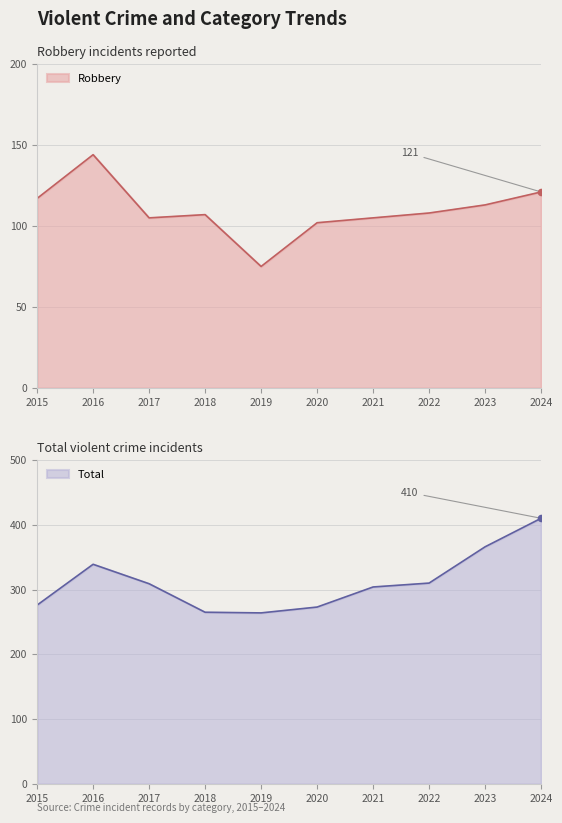

Which series reaches the maximum Y coordinate?

Total